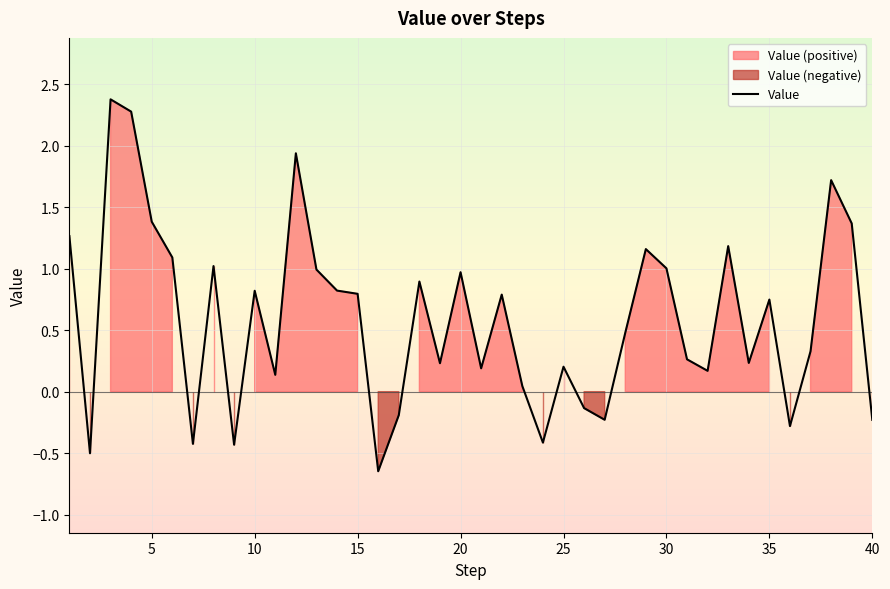

The Value series shows 1.0 at 35. True or false?

False